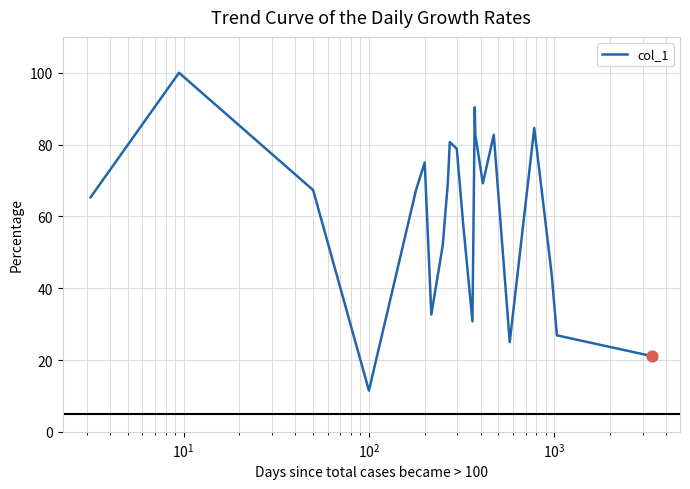

Does the chart have visible grid lines?

Yes